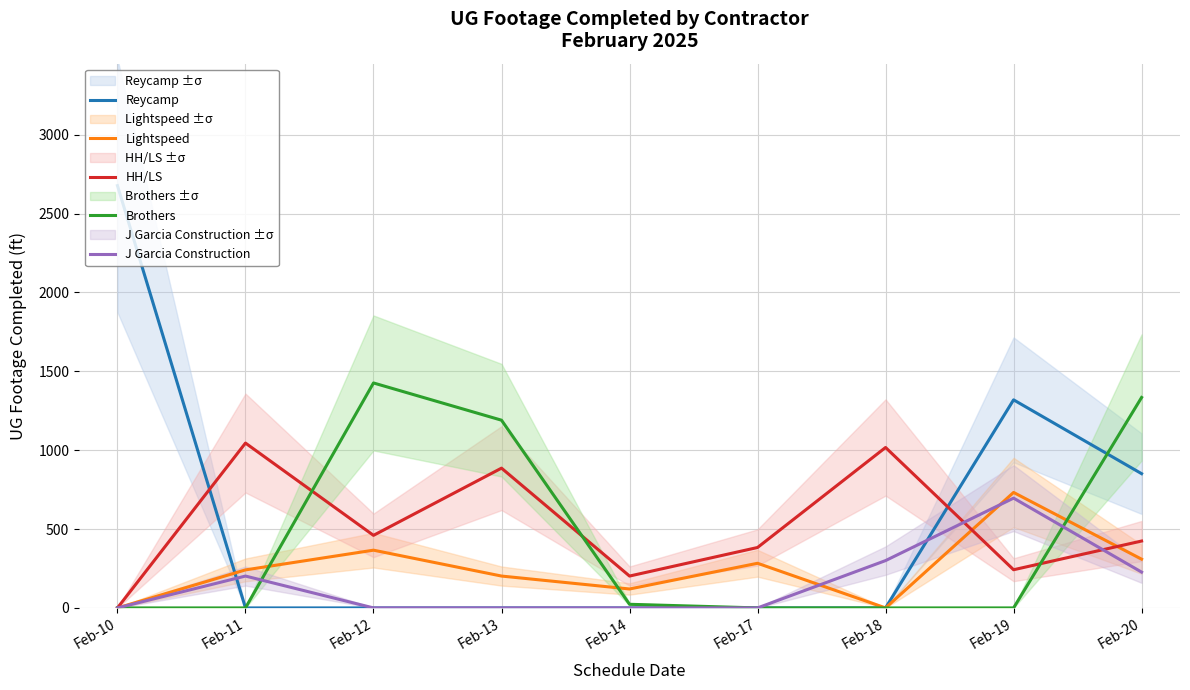

How many times do Lightspeed and HH/LS cross each other?

2